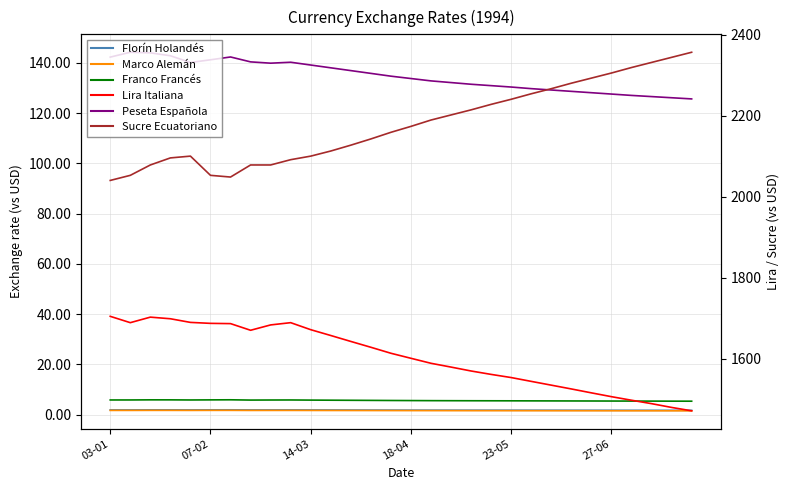

At how many categories does at least one series exceed 577?

30